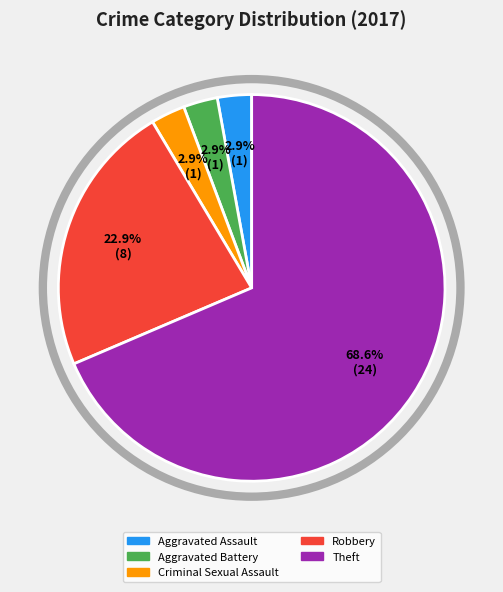

Is the sum of Theft and Criminal Sexual Assault greater than half?

Yes